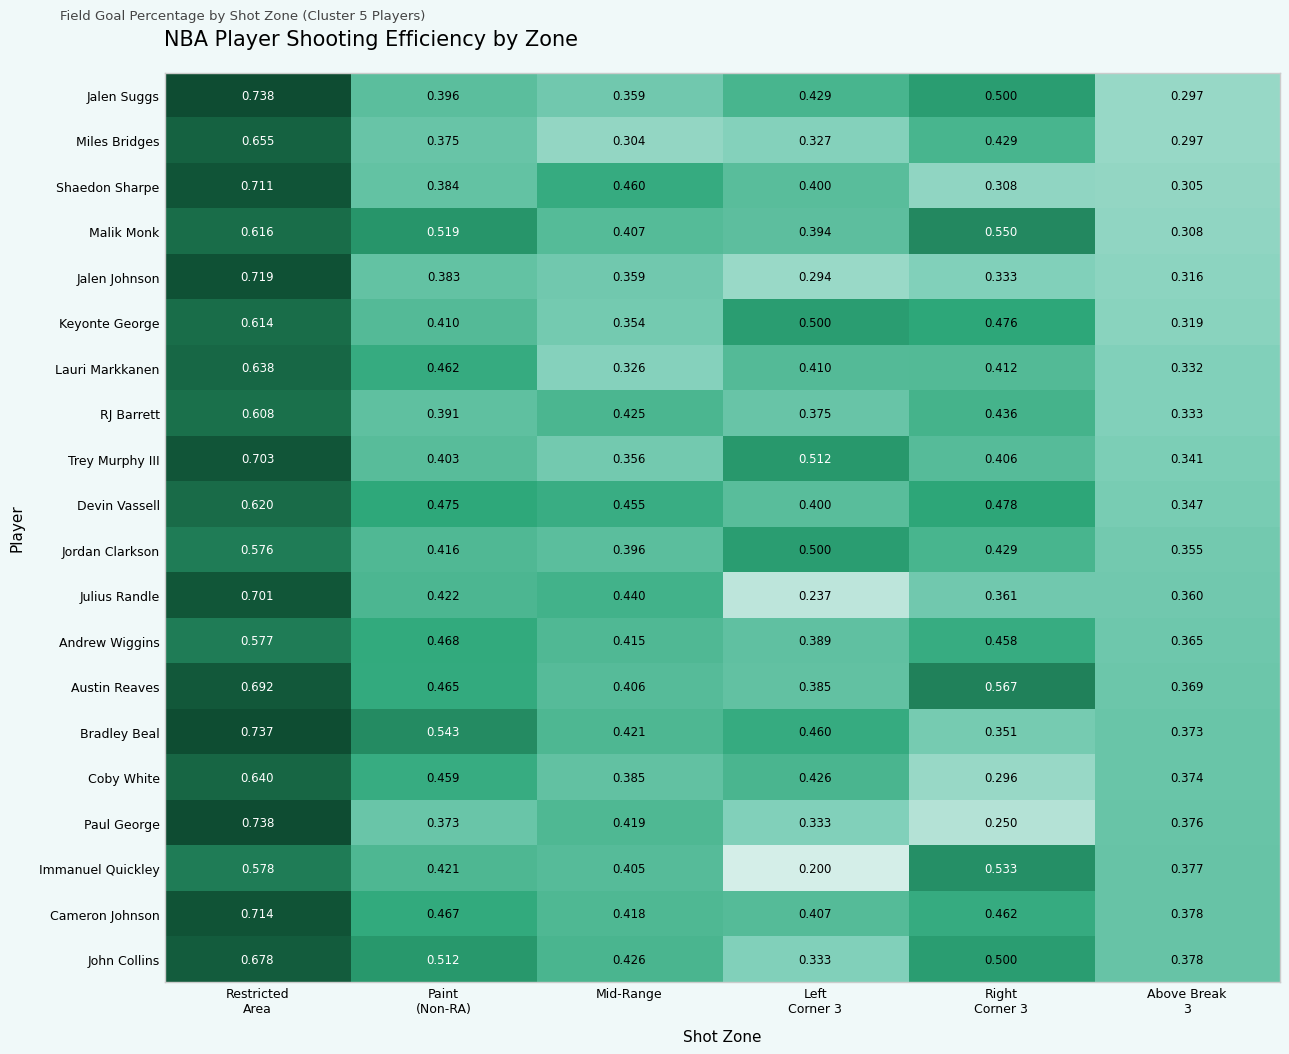

Which series has the widest spread of values?

Paul George